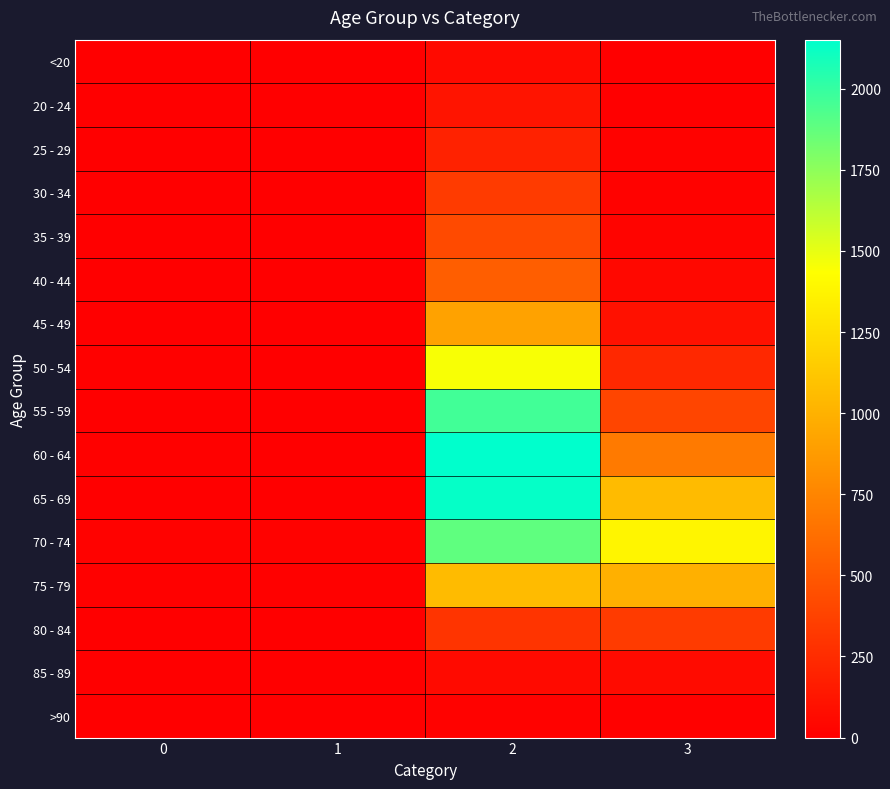

Reading right to left, extract all data points from this chart.

<20: 3=7	2=62	1=1	0=0
20 - 24: 3=2	2=121	1=0	0=1
25 - 29: 3=13	2=196	1=0	0=0
30 - 34: 3=14	2=333	1=2	0=0
35 - 39: 3=26	2=420	1=1	0=2
40 - 44: 3=53	2=530	1=1	0=0
45 - 49: 3=97	2=915	1=1	0=2
50 - 54: 3=227	2=1450	1=3	0=9
55 - 59: 3=392	2=1965	1=6	0=8
60 - 64: 3=689	2=2151	1=8	0=11
65 - 69: 3=1057	2=2130	1=6	0=6
70 - 74: 3=1381	2=1882	1=14	0=13
75 - 79: 3=993	2=1053	1=12	0=10
80 - 84: 3=333	2=296	1=4	0=7
85 - 89: 3=64	2=62	1=1	0=3
>90: 3=9	2=15	1=0	0=0